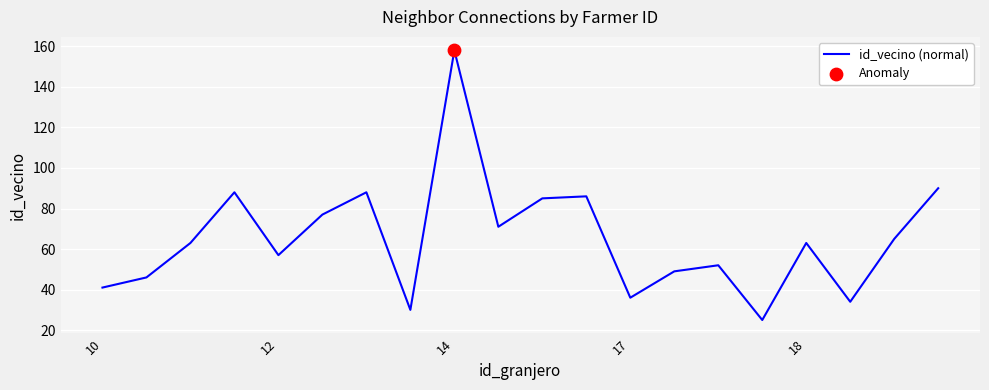

What is the smallest value displayed?

25